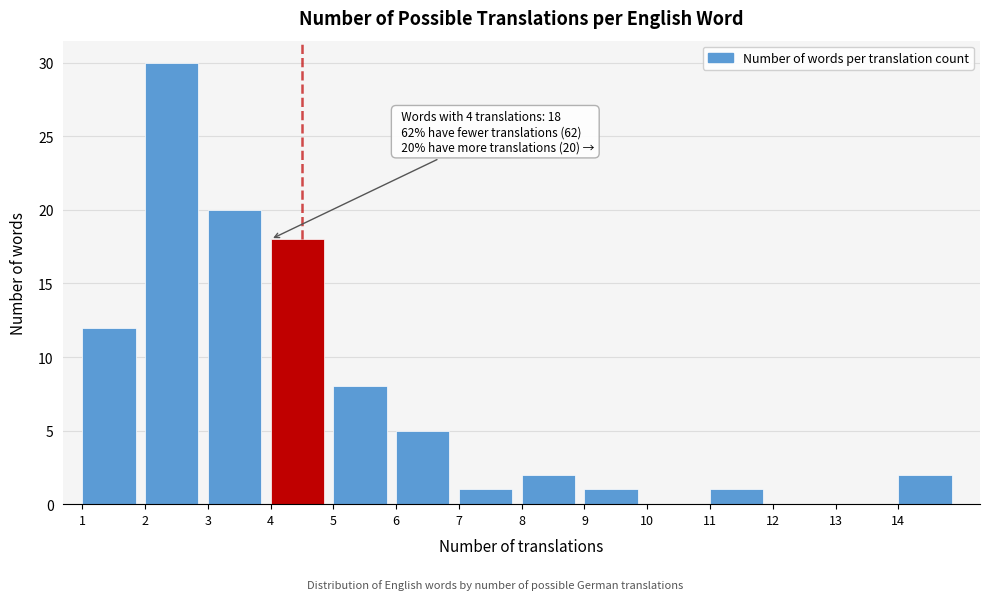

Which range on the x-axis has the tallest bar?

2 to 3